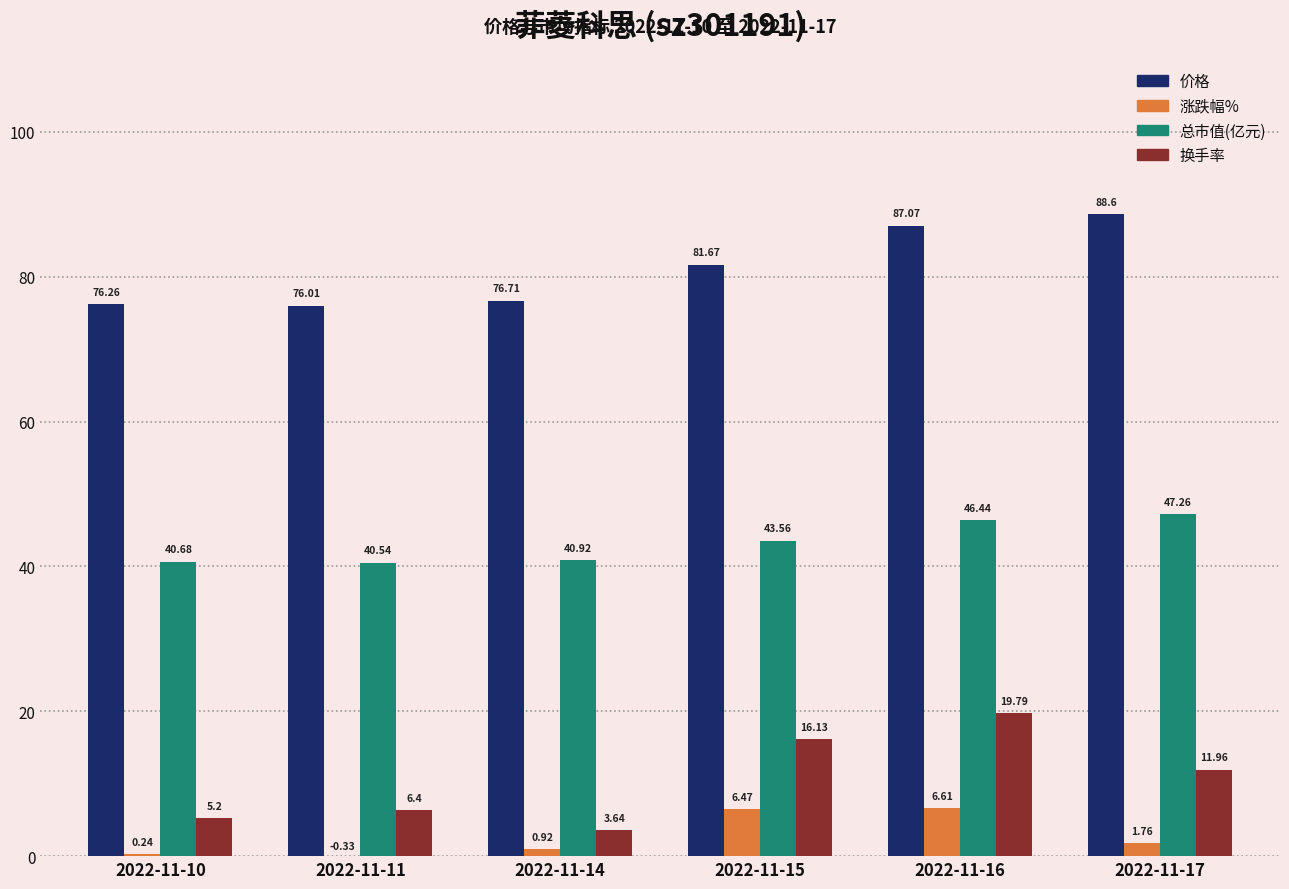

What is the total value across all series at 2022-11-17?

149.6